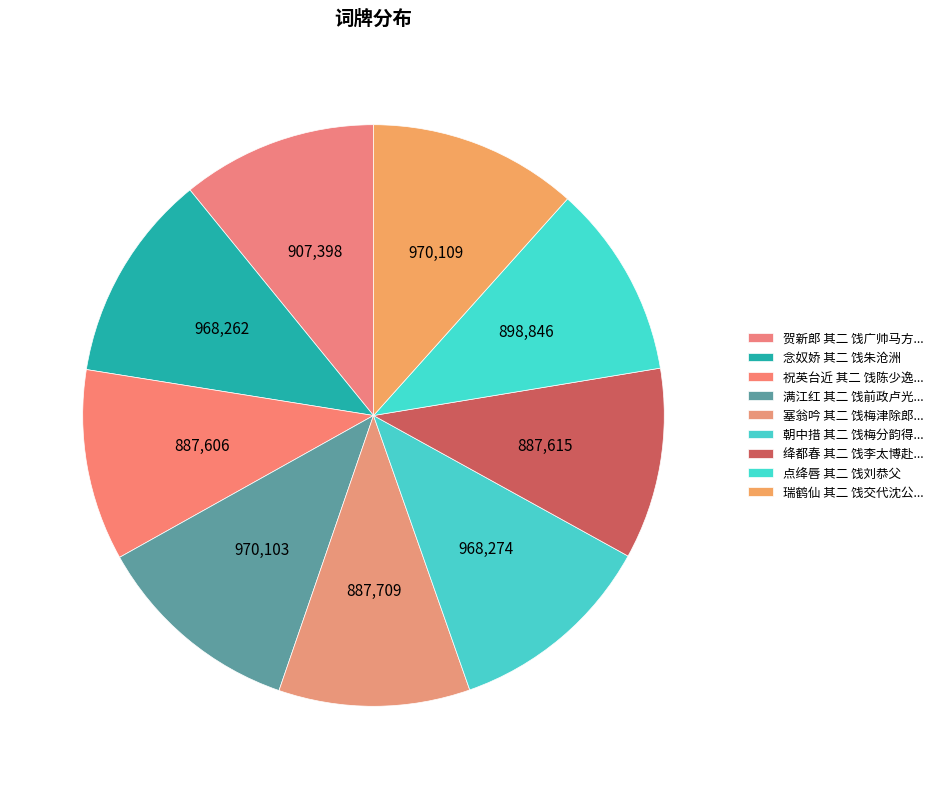

Which slice is the smallest?

祝英台近 其二 饯陈少逸被仓台檄行部